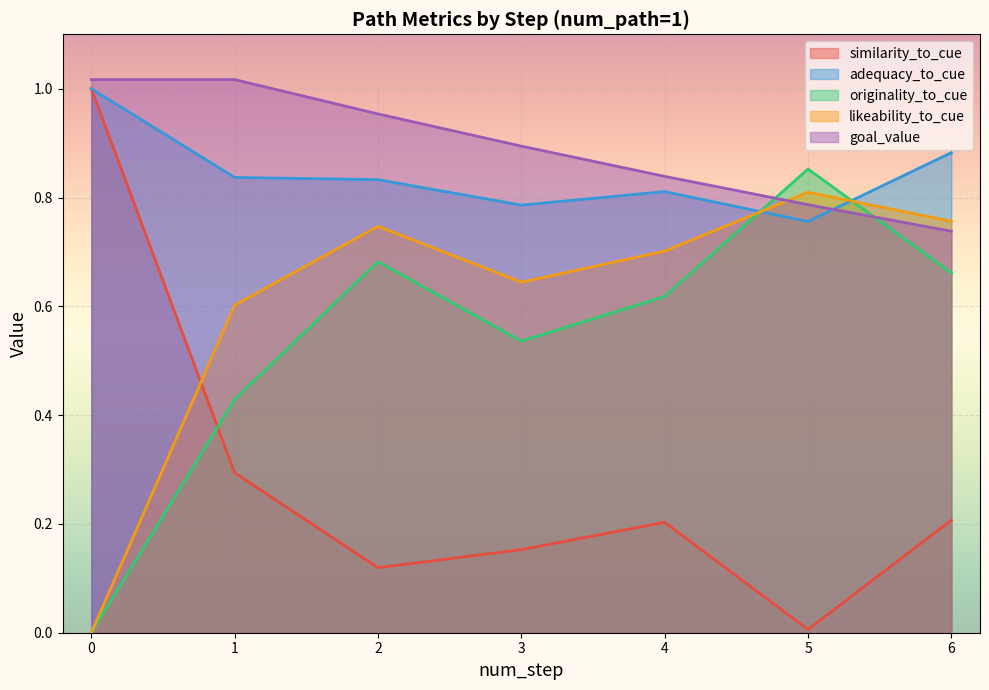

Which series has the largest range (max minus min)?

similarity_to_cue